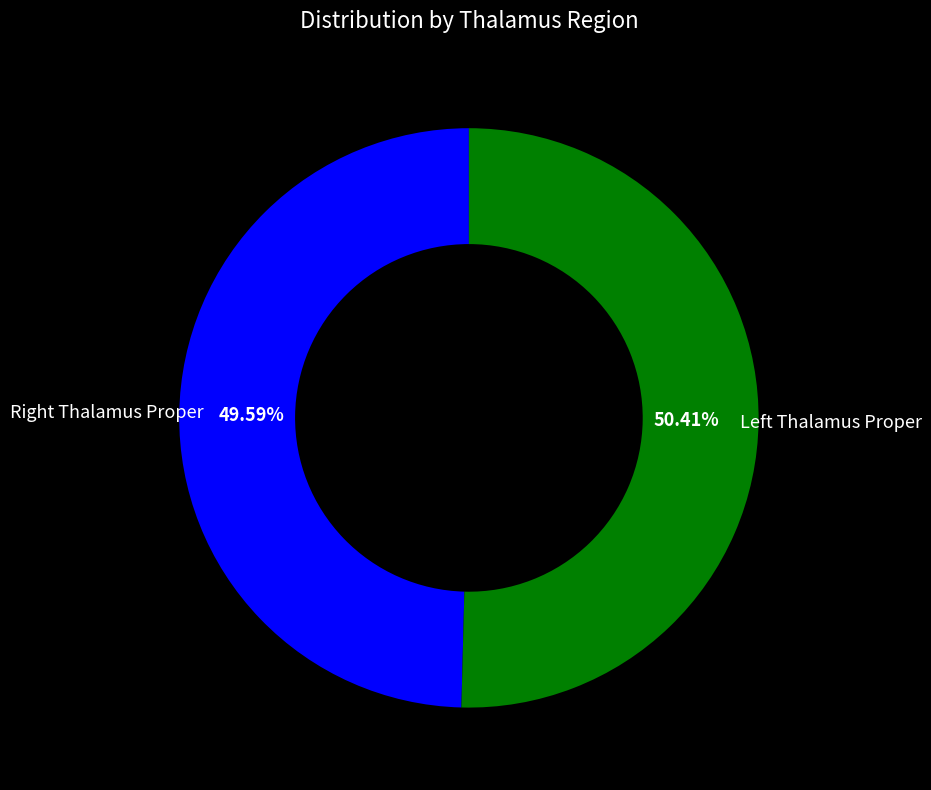

How many segments does this pie chart have?

2